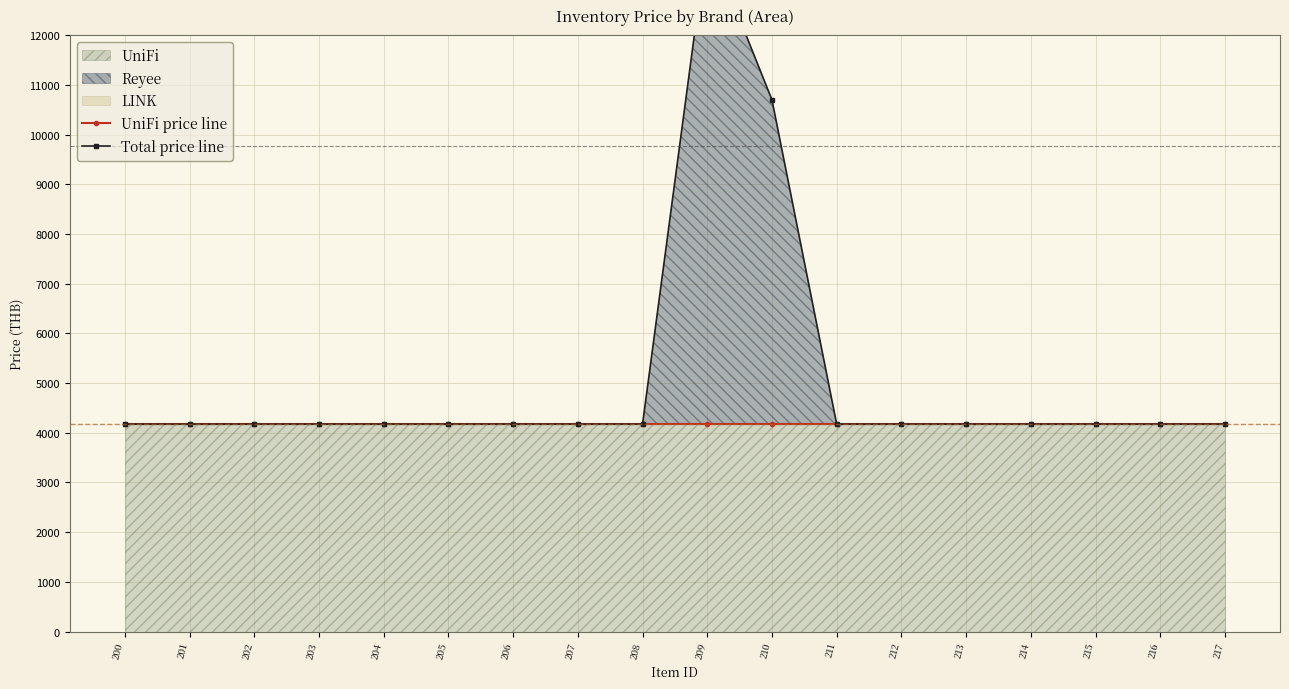

Which category has the highest value in the Total price line series?

209